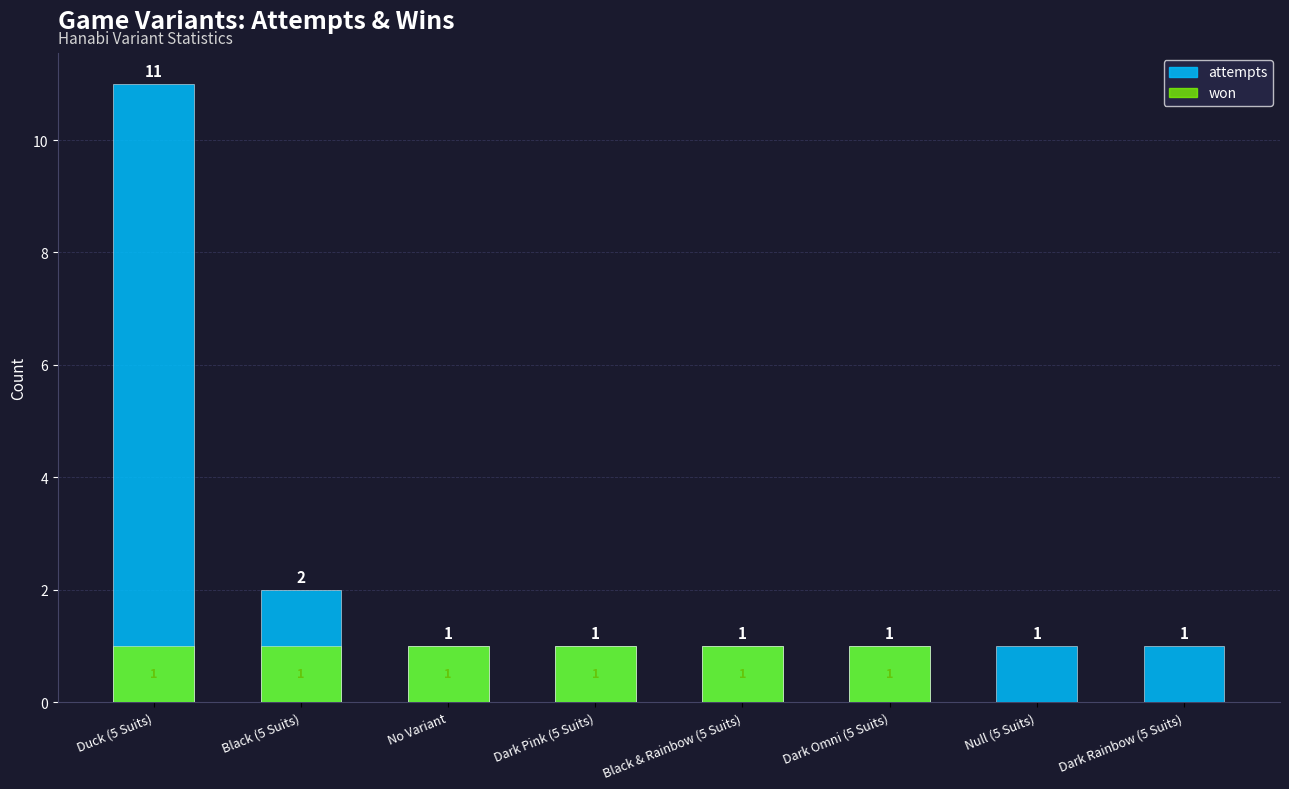

What is the sum of the won values at Dark Omni (5 Suits) and No Variant?

2